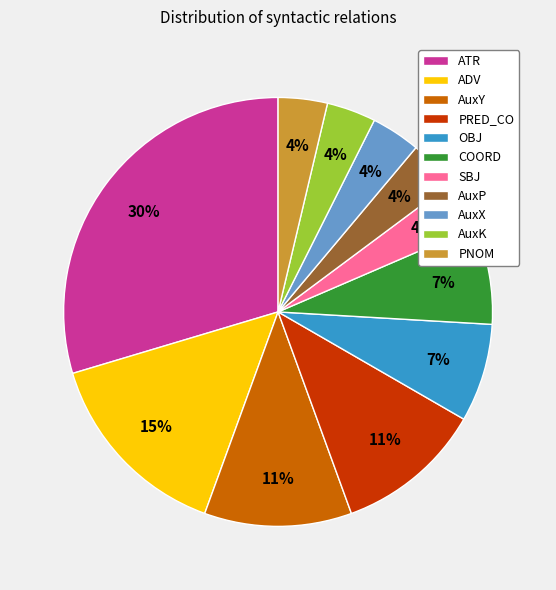

Is it true that AuxP is 4% of the pie?

True